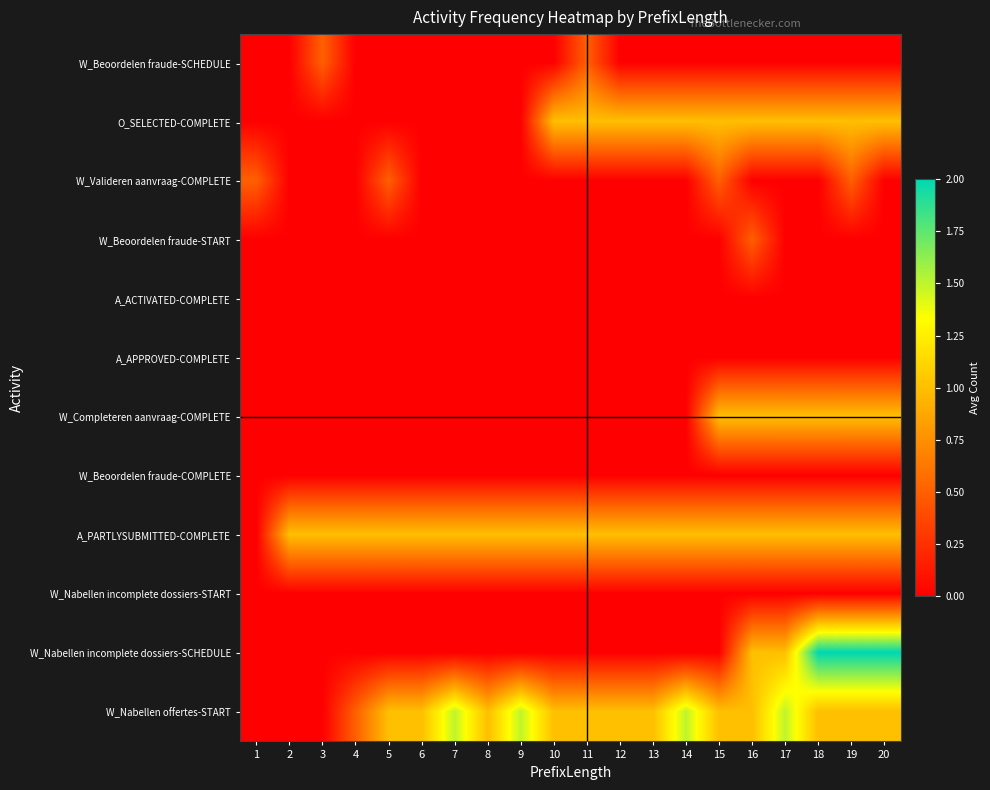

What is the total value across all series at 4?

1.5